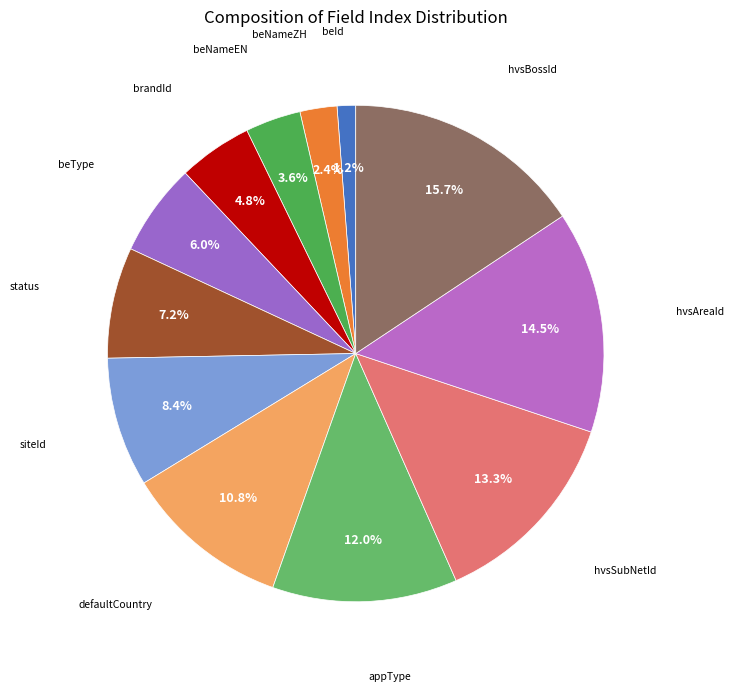

How many segments does this pie chart have?

12